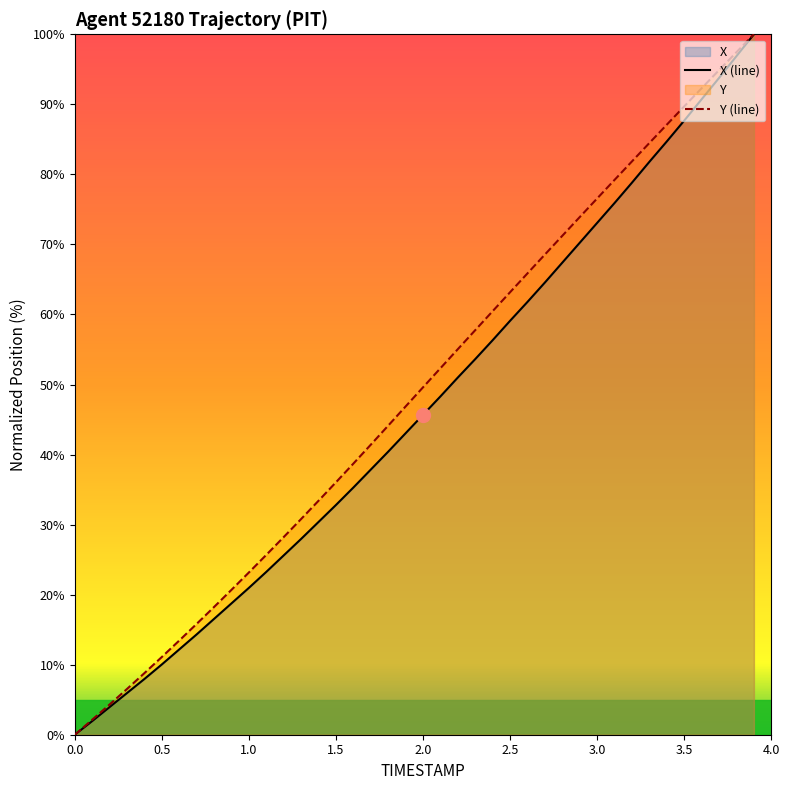

True or false: X (line) has a value of 59.1 at 2.5.

True